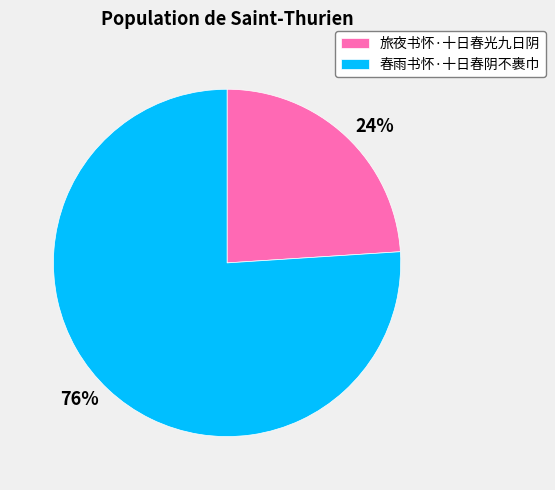

To the nearest percent, what portion does 春雨书怀·十日春阴不裹巾 represent?

76%